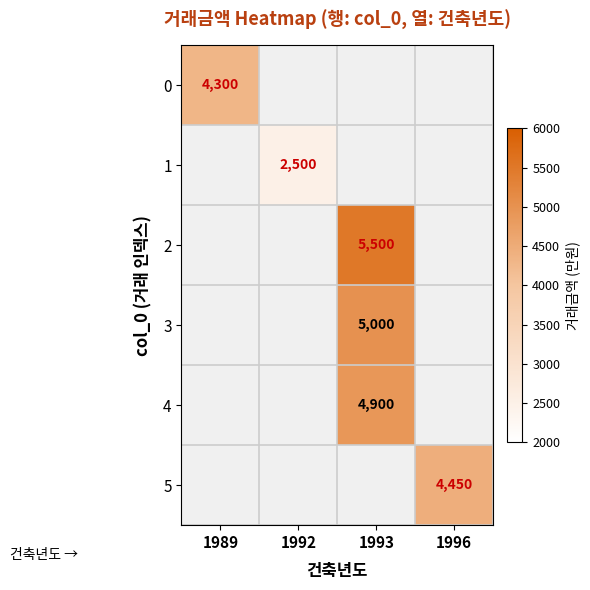

Between 1989 and 1993, which is larger?

1993